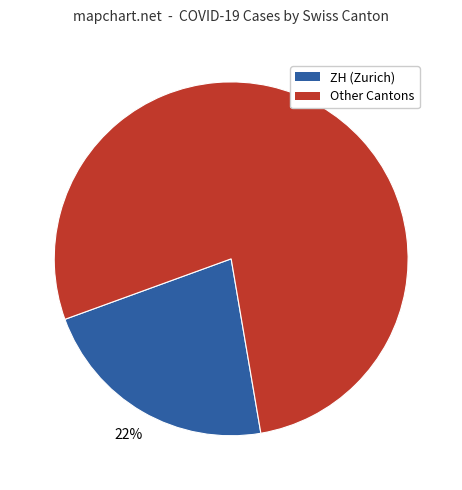

To the nearest percent, what is the average slice percentage?

50%